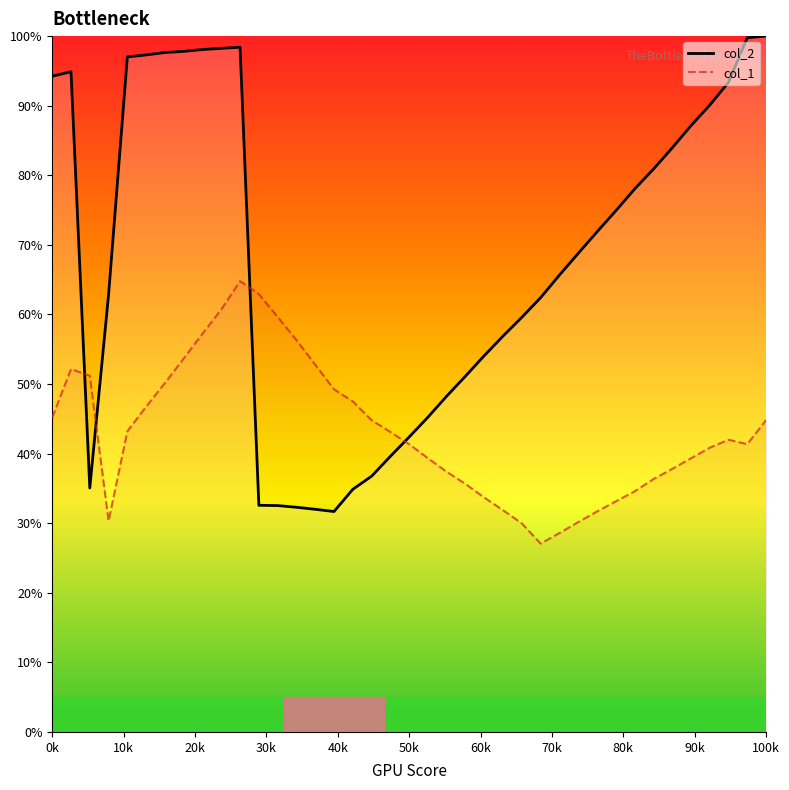

Read the col_1 value at 17.

47.5